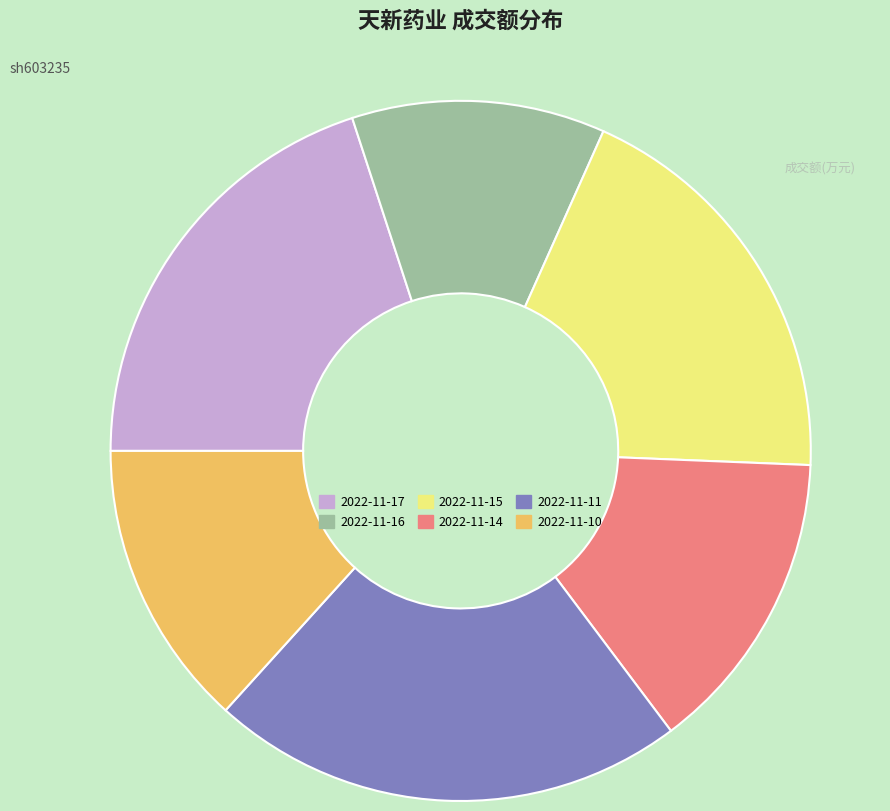

How many slices are in this pie chart?

6